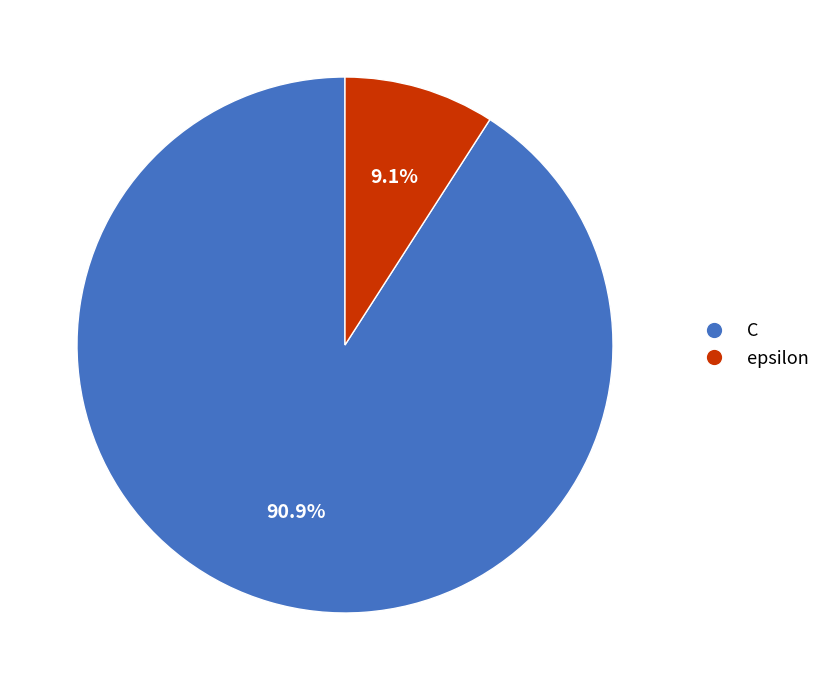

Is it true that C is 99% of the pie?

False